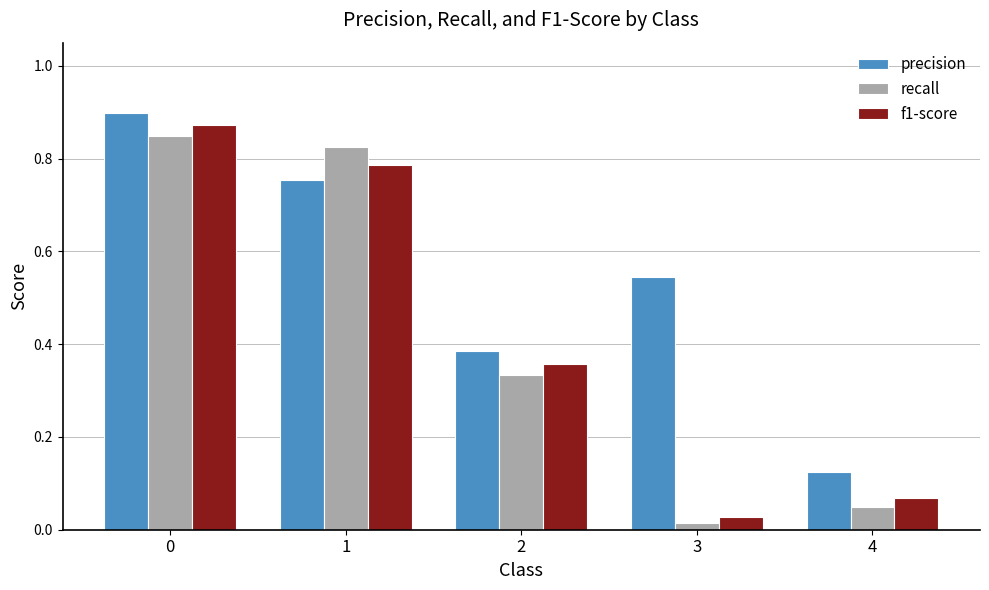

Is it true that recall equals 0.5 at 1?

False